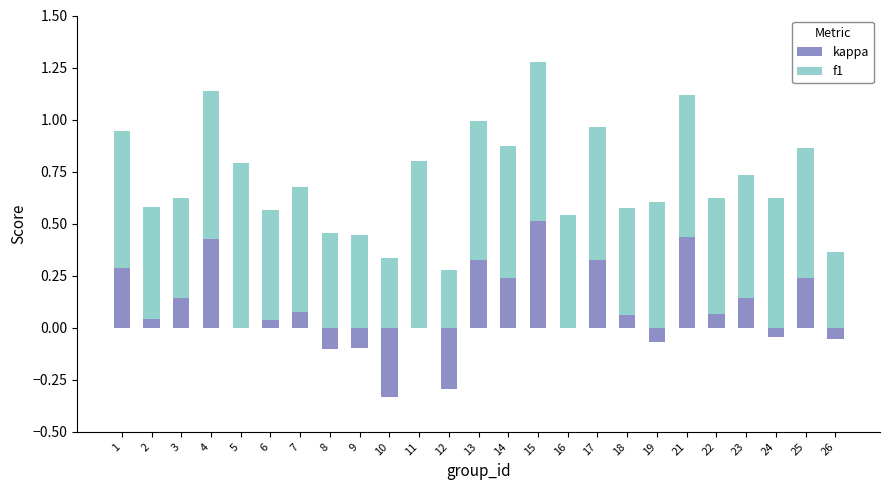

What is the difference between the kappa values at 7 and 26?

0.1